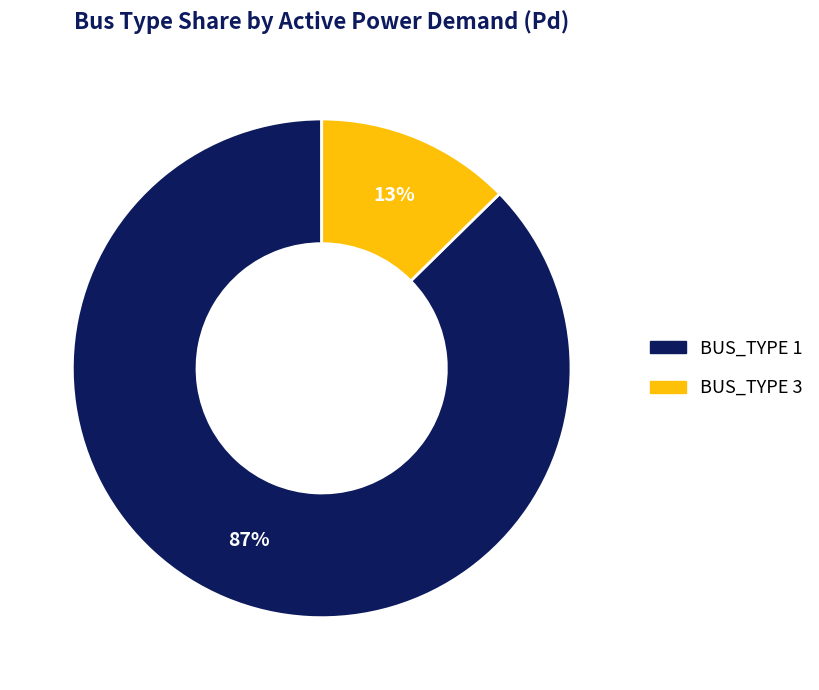

Is there any slice that represents more than half of the pie?

Yes